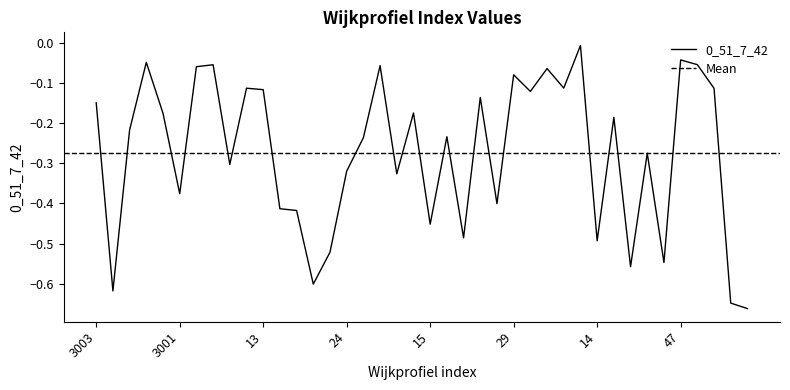

Read the value at 22.

-0.6